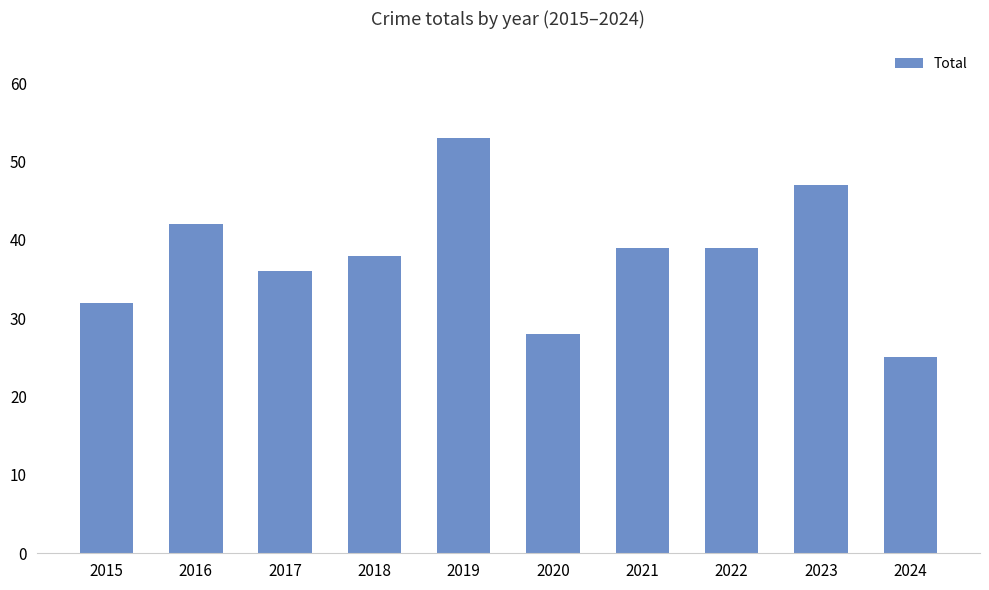

Count the number of categories in the chart.

10